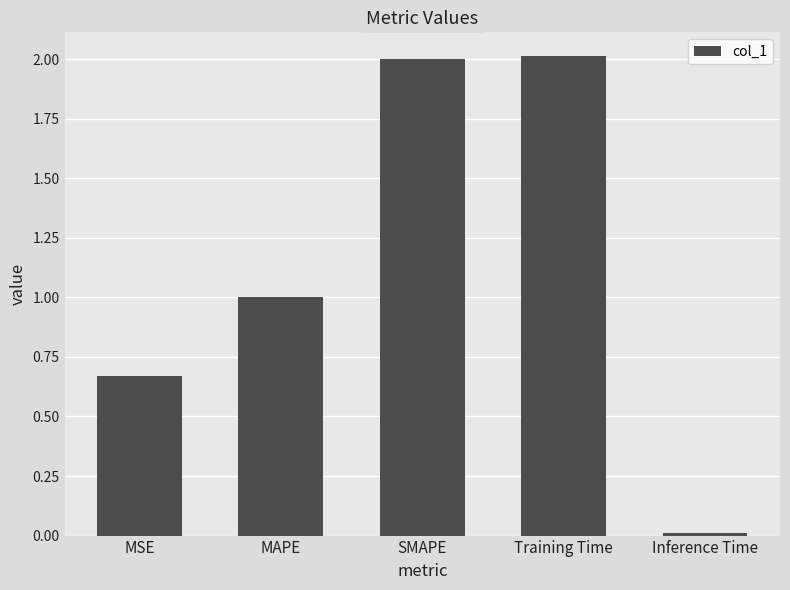

Which label corresponds to the smallest value in the chart?

Inference Time